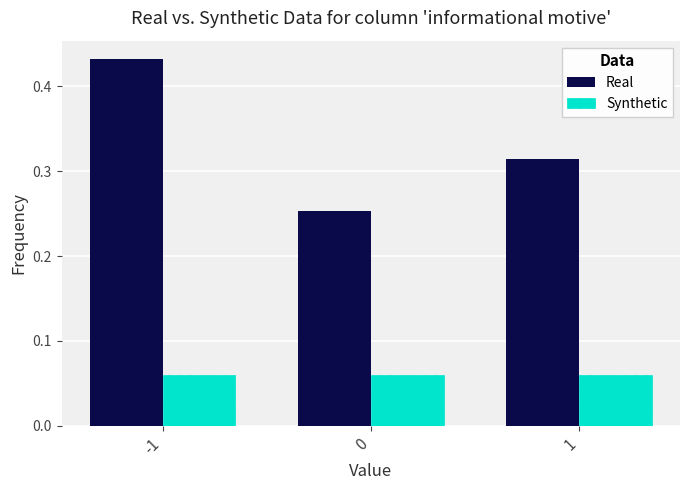

What is the sum of the Real values at 0 and -1?

0.7